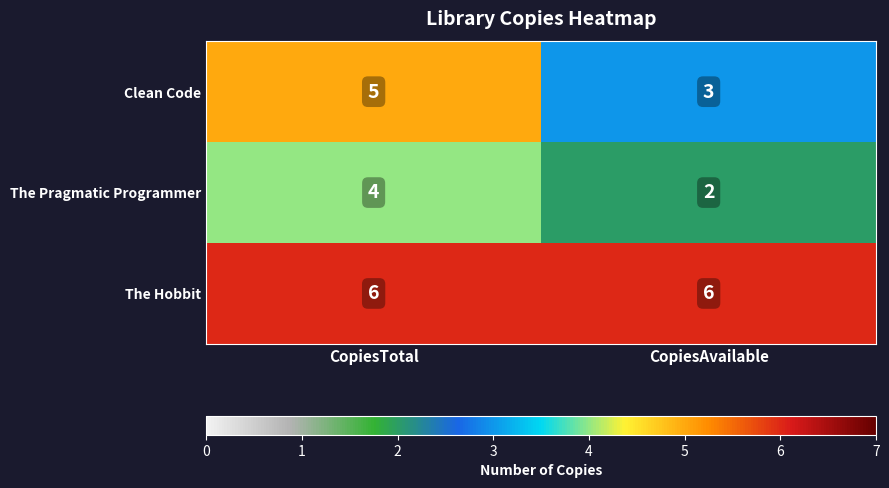

Reading right to left, list all the values displayed in this chart.

Clean Code: 3	5
The Pragmatic Programmer: 2	4
The Hobbit: 6	6